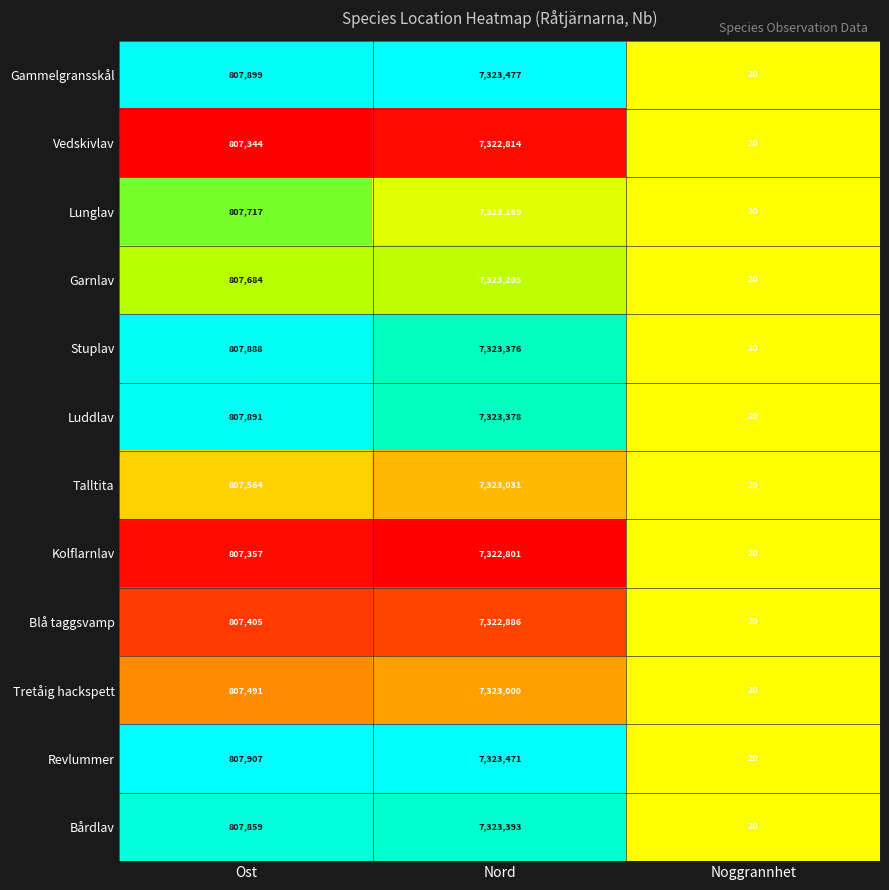

Rank the series at Nord from highest to lowest value.

Gammelgransskål, Revlummer, Bårdlav, Luddlav, Stuplav, Garnlav, Lunglav, Talltita, Tretåig hackspett, Blå taggsvamp, Vedskivlav, Kolflarnlav